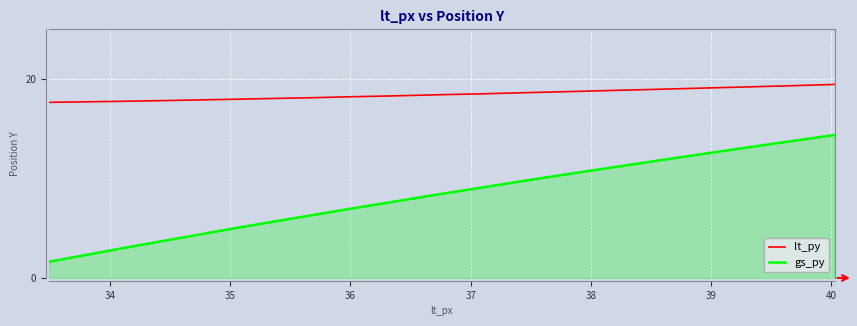

Does the chart display data point markers on the line(s)?

No